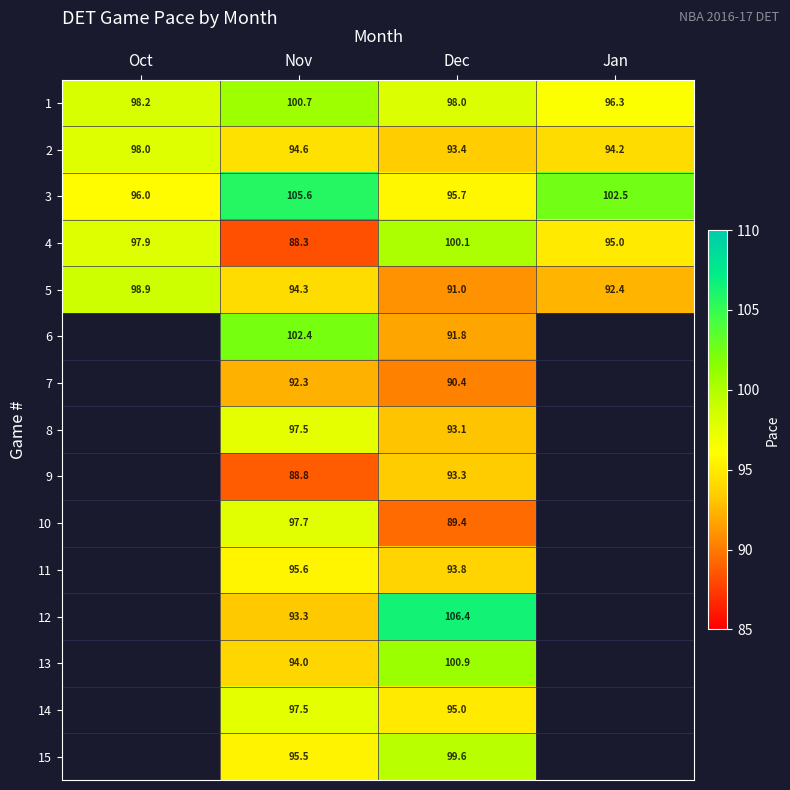

Is the value of 11 at Dec greater than the value of 5 at Nov?

No